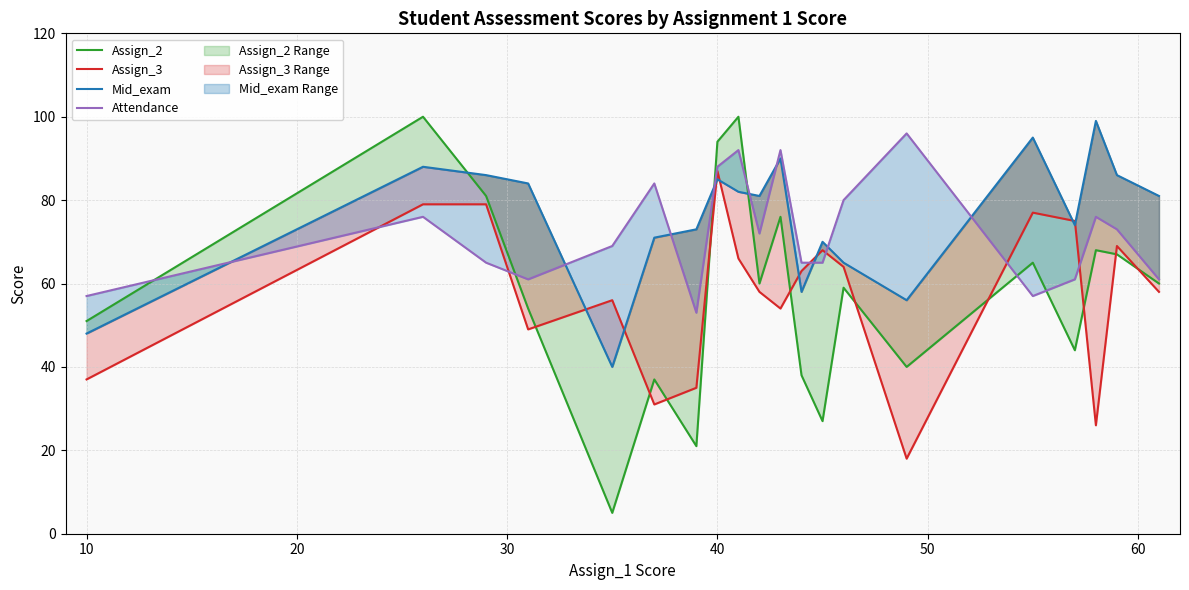

What is the difference between the maximum and minimum values in the Assign_3 series?

69